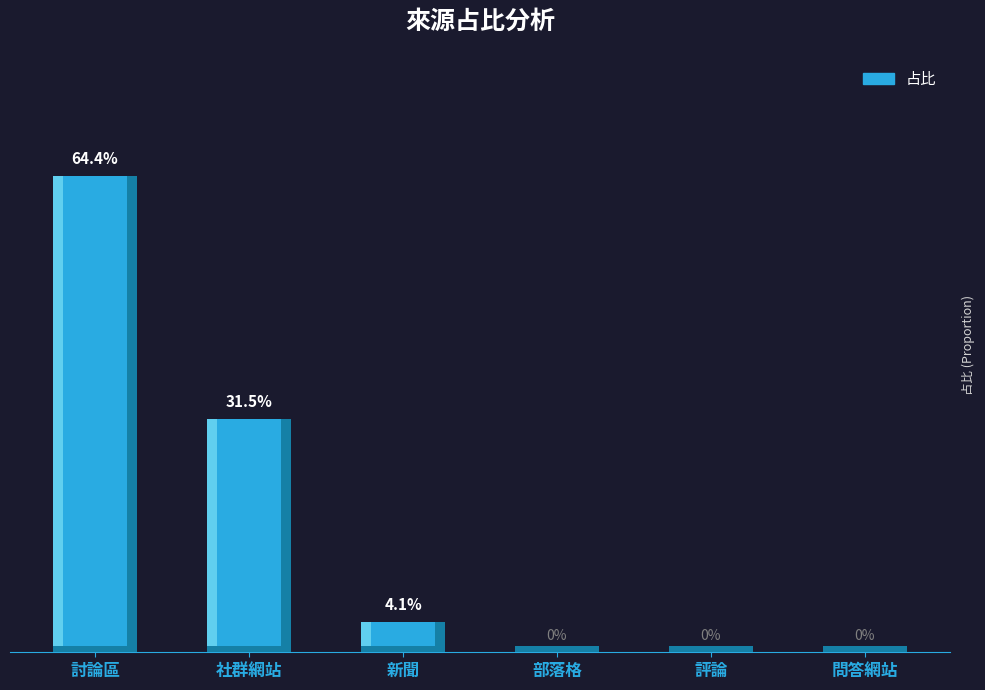

At which category does the chart reach its peak across all series?

討論區